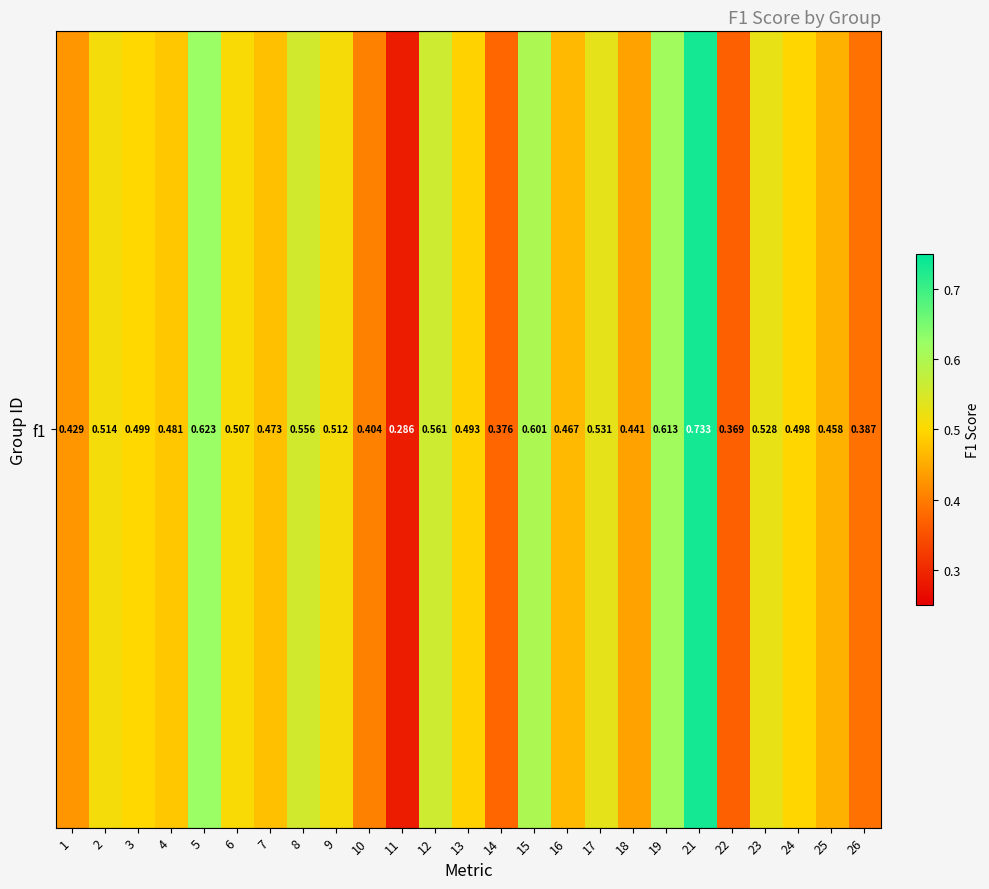

How many series are shown in this chart?

1